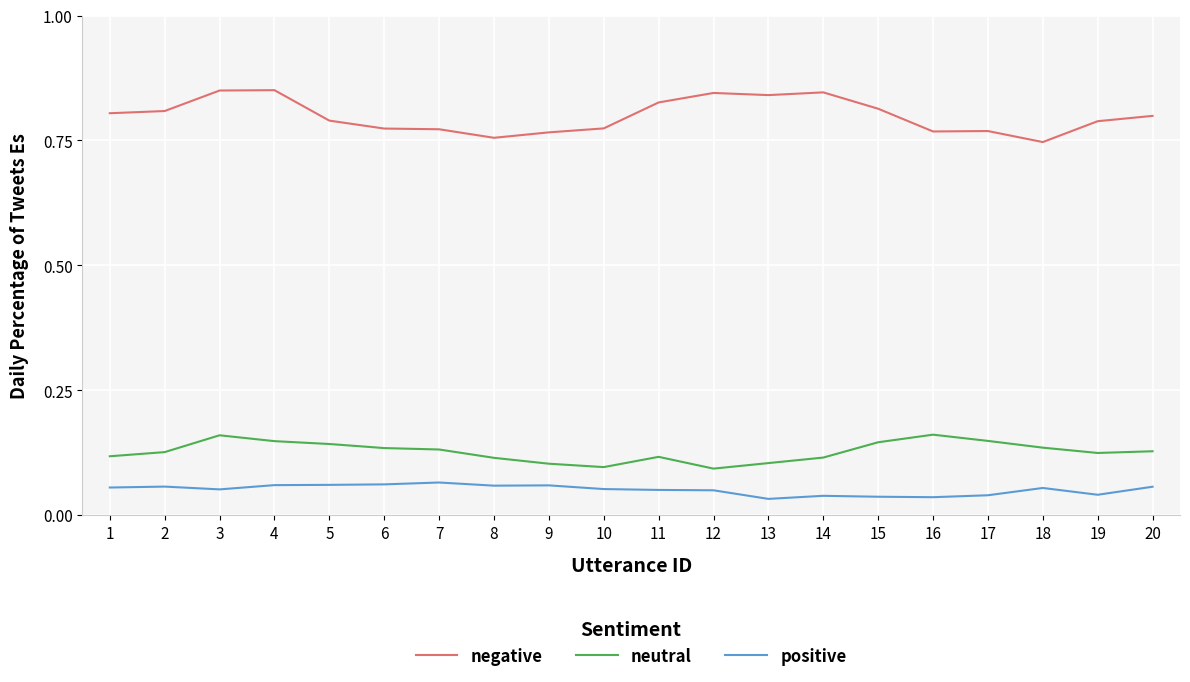

List the series in order of their peak value, lowest first.

positive, neutral, negative